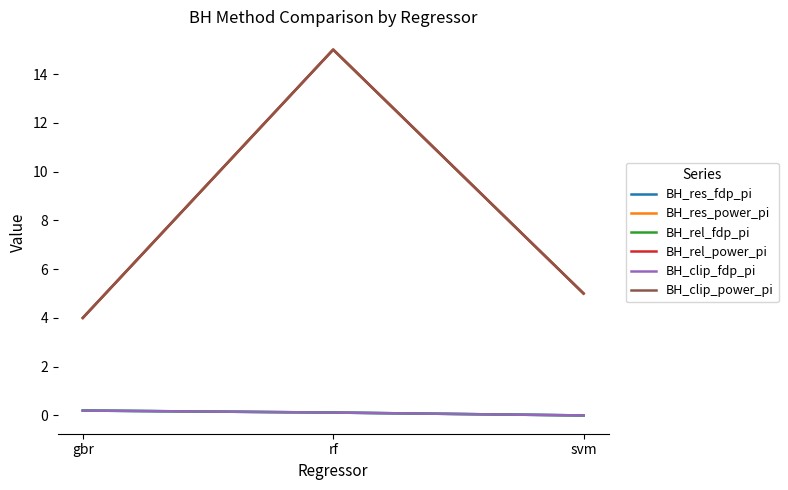

Which category has the lowest value across all series?

svm